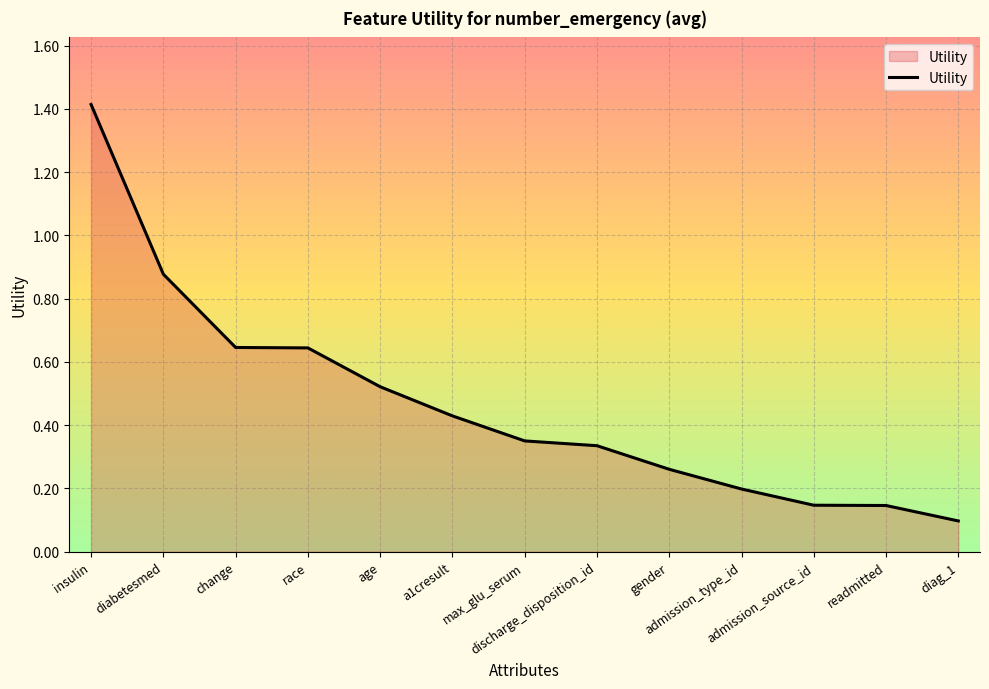

What is the maximum value shown in the chart?

1.4